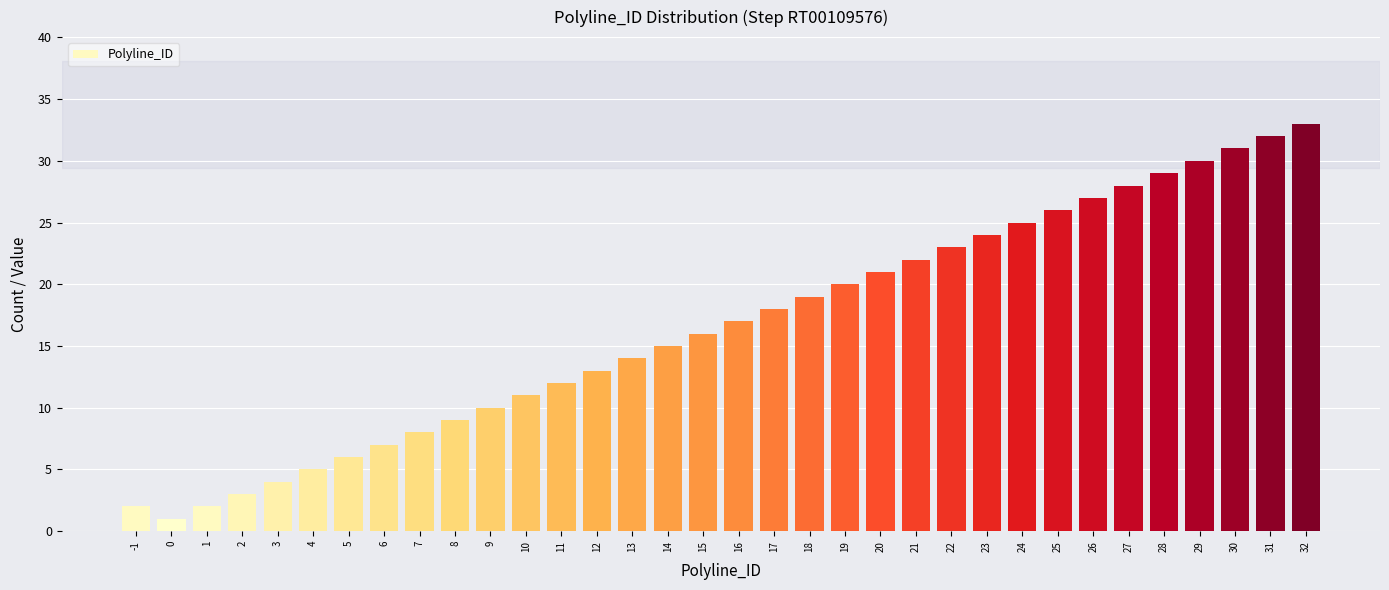

What is the change in value from -1 to 22?

+21